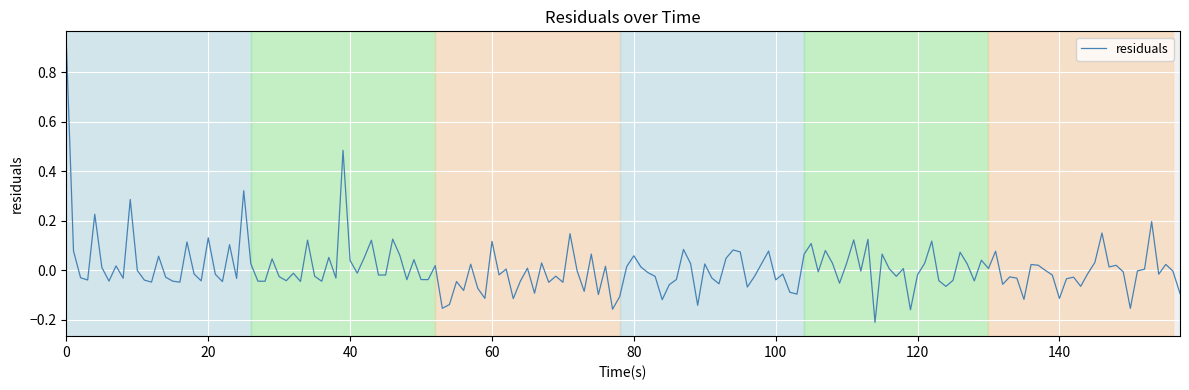

What is the greatest value displayed?

0.9